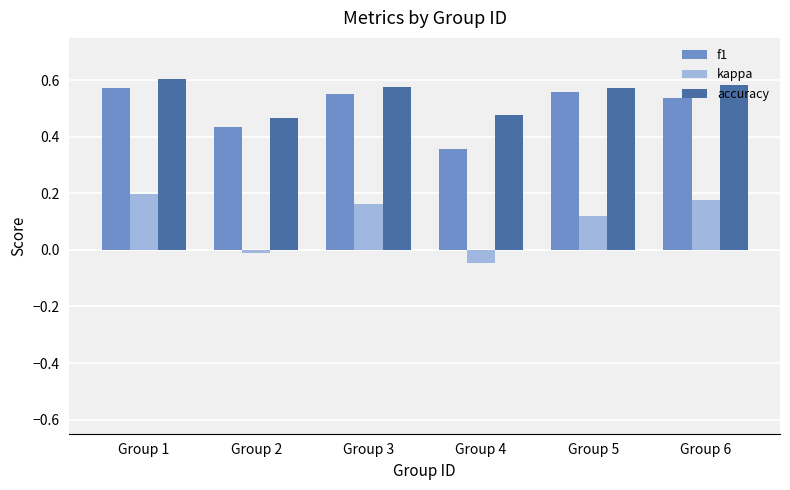

What is the sum of all accuracy values?

3.3